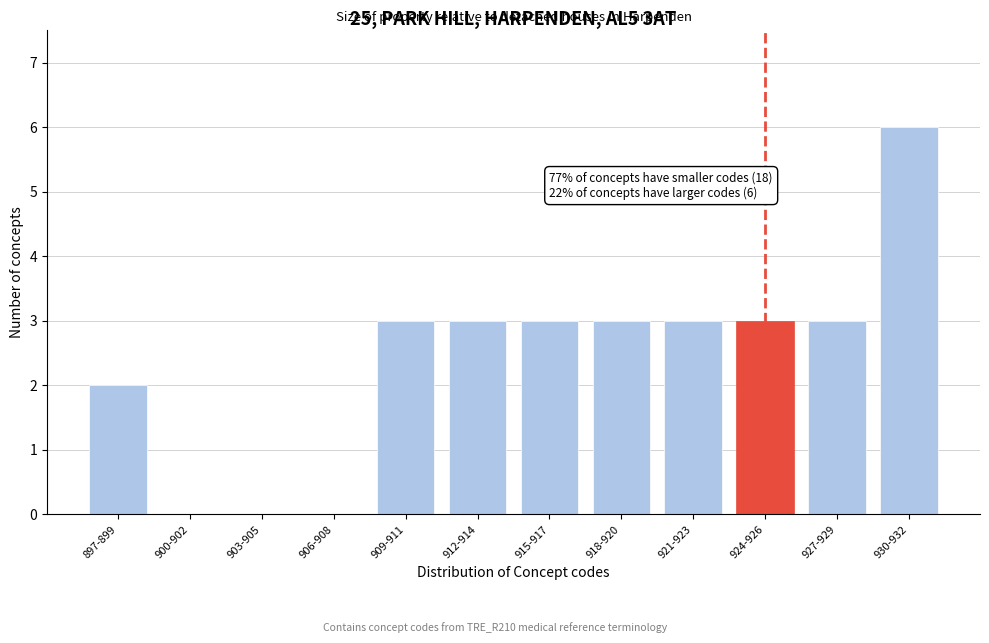

Reading left to right, what are all the values shown in this chart?

897-899=2	900-902=0	903-905=0	906-908=0	909-911=3	912-914=3	915-917=3	918-920=3	921-923=3	924-926=3	927-929=3	930-932=6